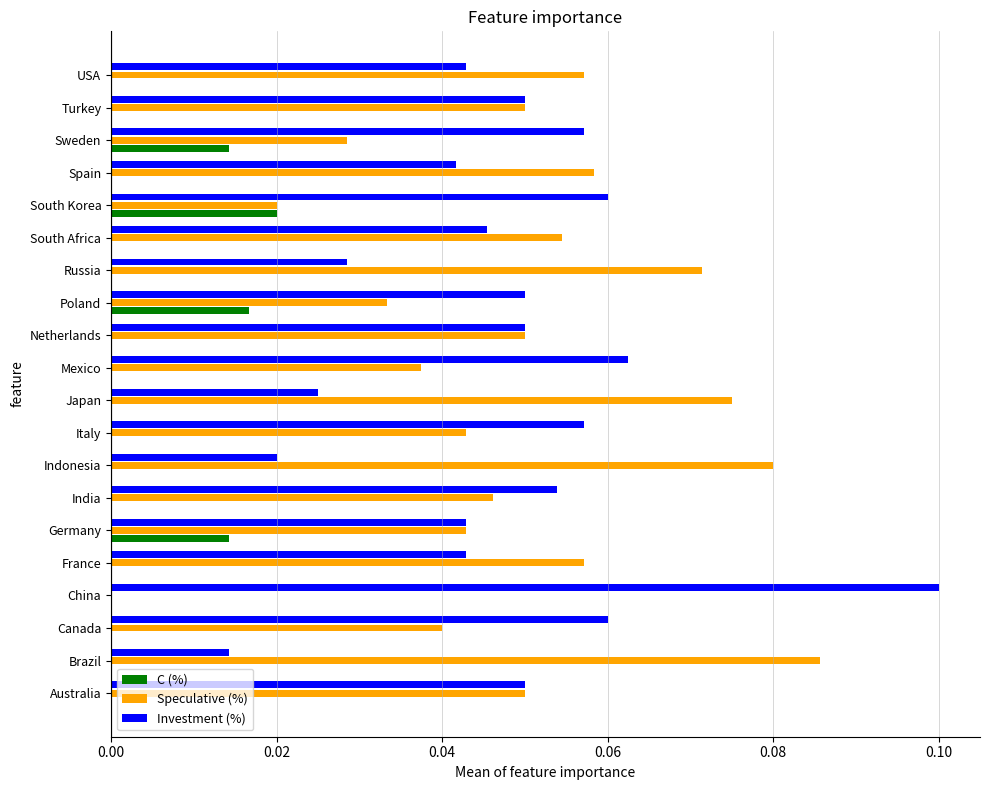

The Speculative (%) series shows 0.0 at Netherlands. True or false?

False